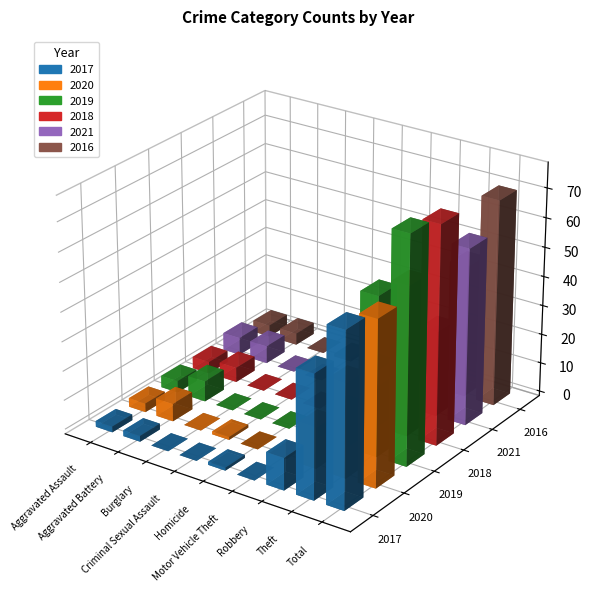

Are the bars horizontal?

No